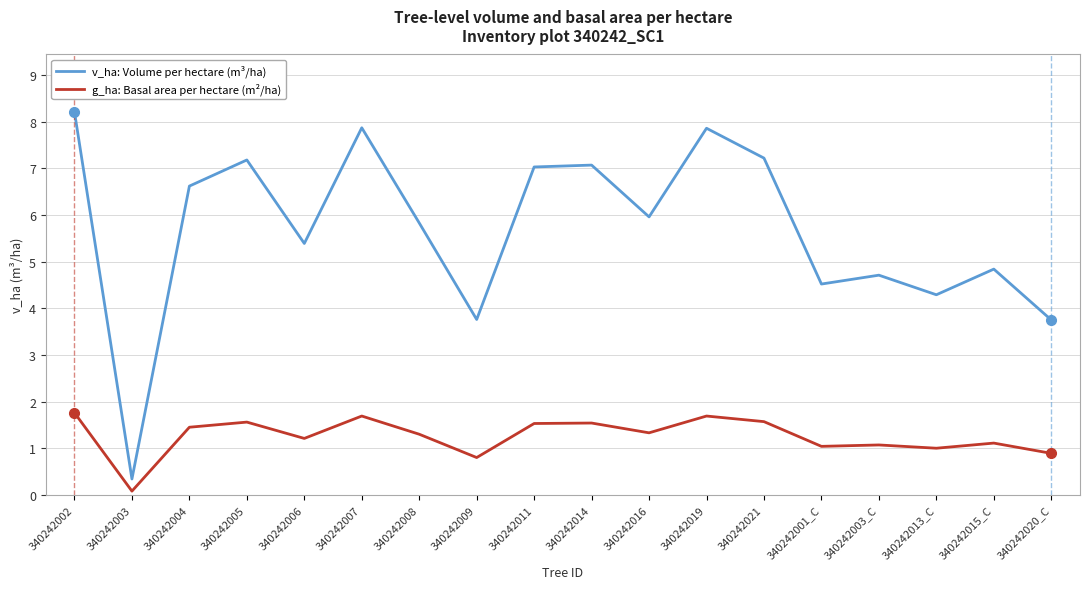

How many lines are shown in the chart?

2